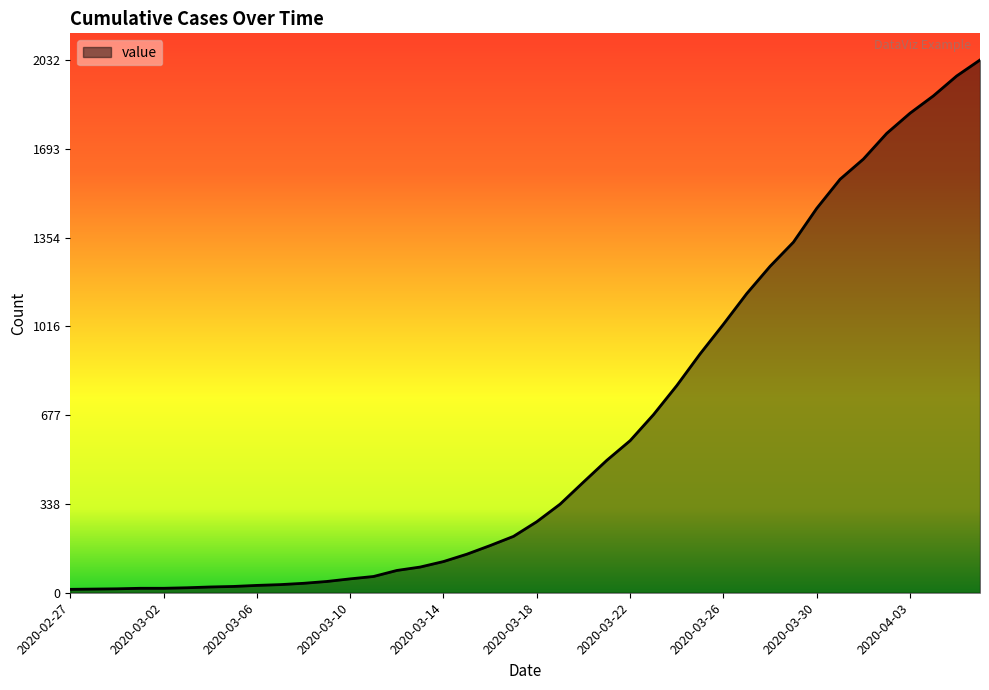

What is the difference between the maximum and minimum values?

2019